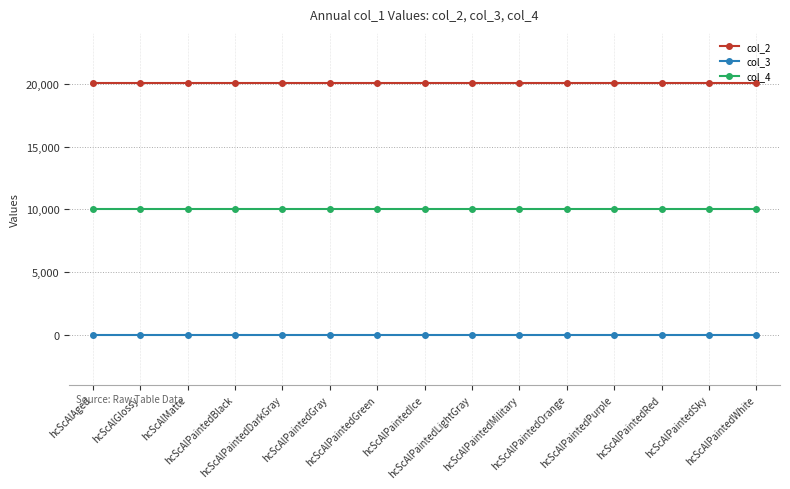

Which series has the largest total across all categories?

col_2